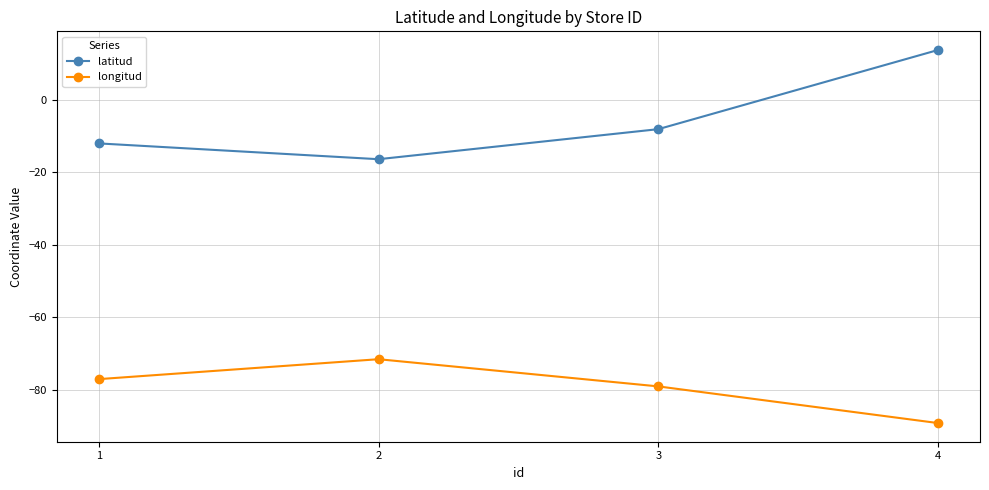

The latitud series shows 23.9 at 4. True or false?

False